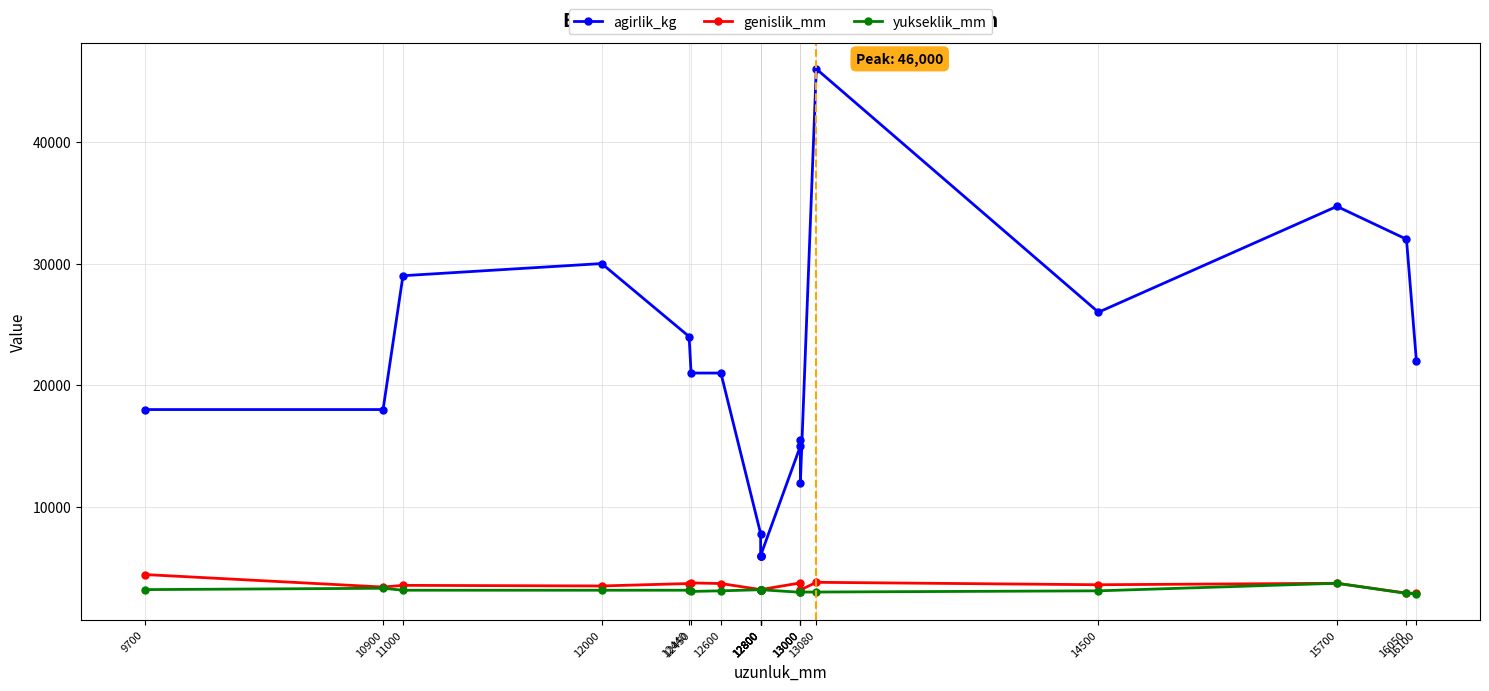

What is the value of the agirlik_kg point at the 6th from the left?

21000